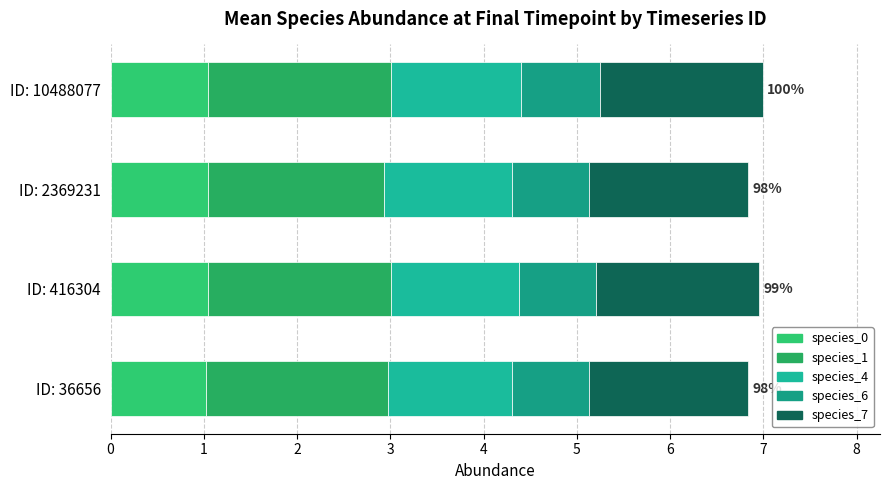

Reading right to left, list all the values displayed in this chart.

species_0: 1.0	1.0	1.0	1.0
species_1: 2.0	1.9	2.0	1.9
species_4: 1.4	1.4	1.4	1.3
species_6: 0.8	0.8	0.8	0.8
species_7: 1.7	1.7	1.7	1.7